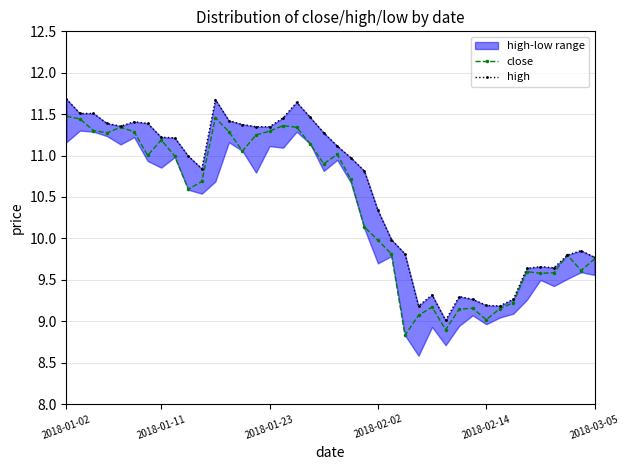

At which label does high reach its peak?

2018-01-02